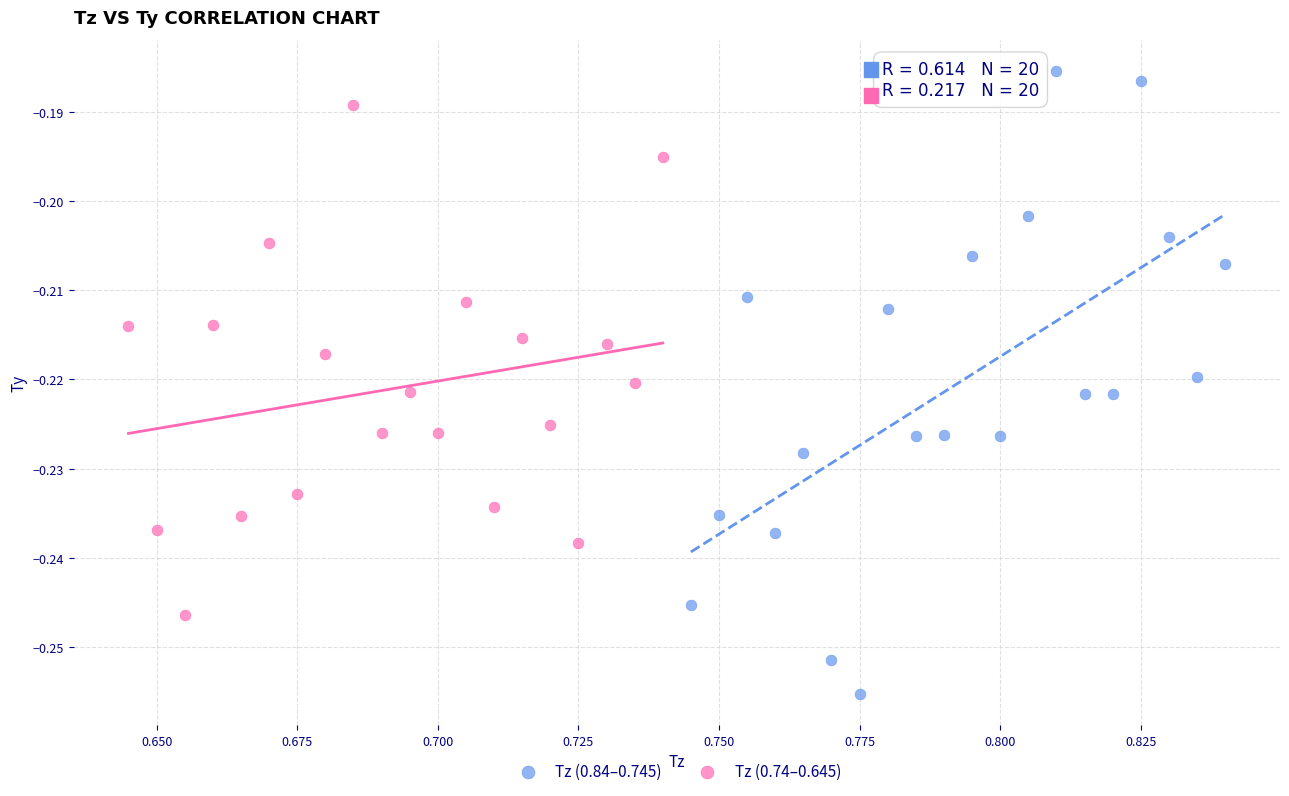

Which series reaches the maximum Y coordinate?

Tz (0.84–0.745)